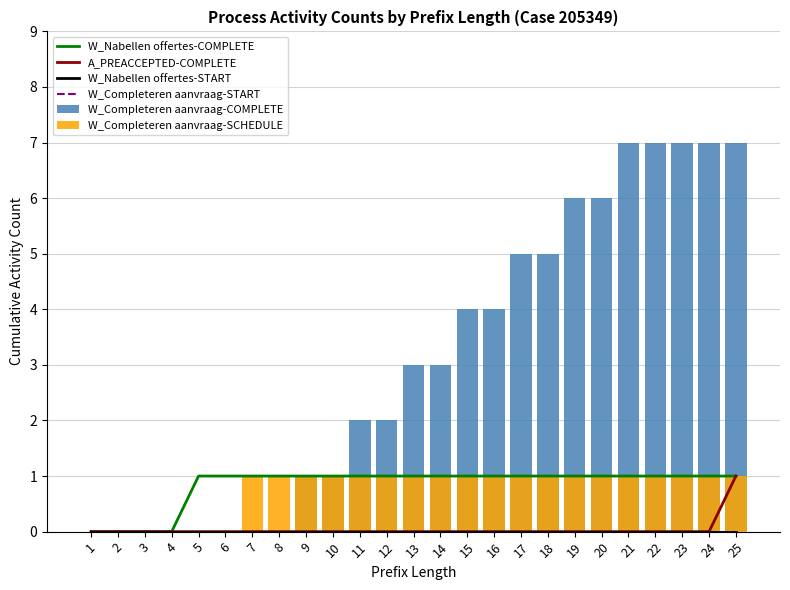

At which category is the sum across all series the highest?

25